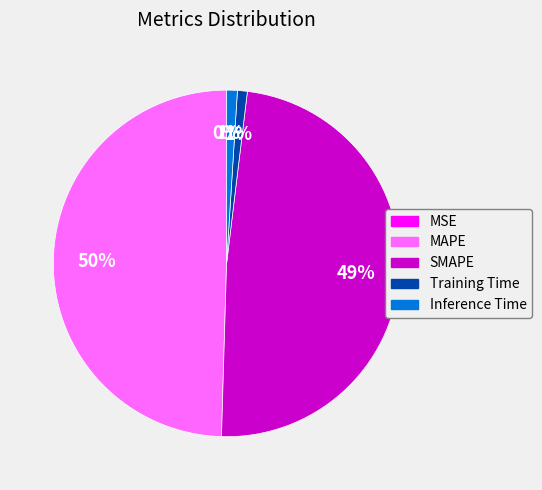

Is there any slice that represents more than half of the pie?

No